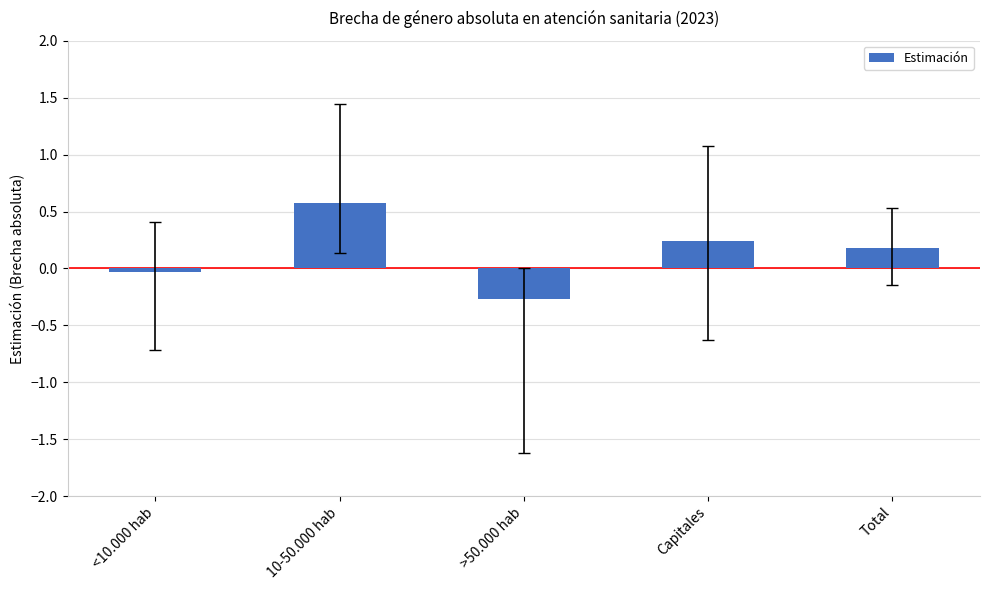

What is the difference between the maximum and second lowest values?

0.6